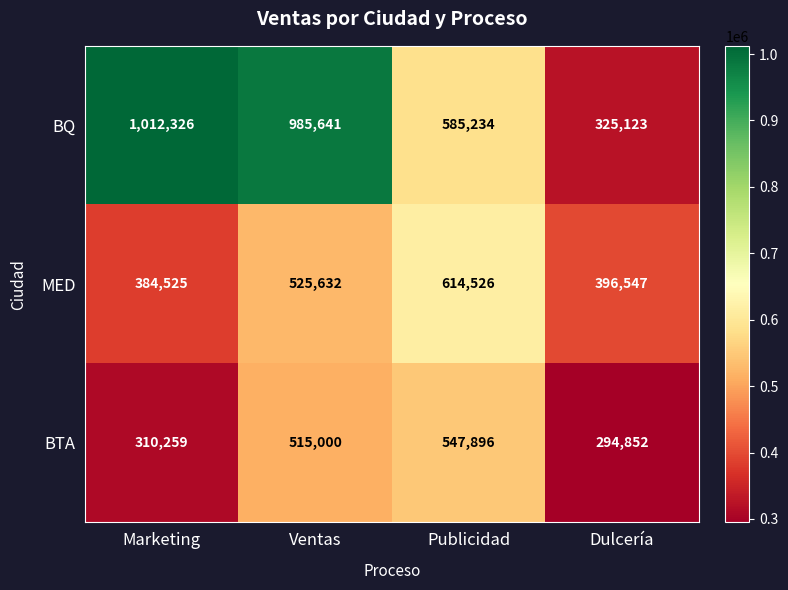

What is the difference between the maximum and minimum values in the MED series?

230001